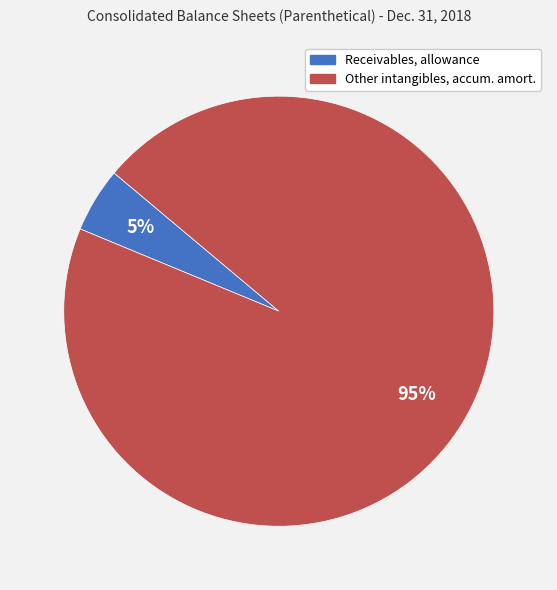

To the nearest percent, what is the average slice percentage?

50%